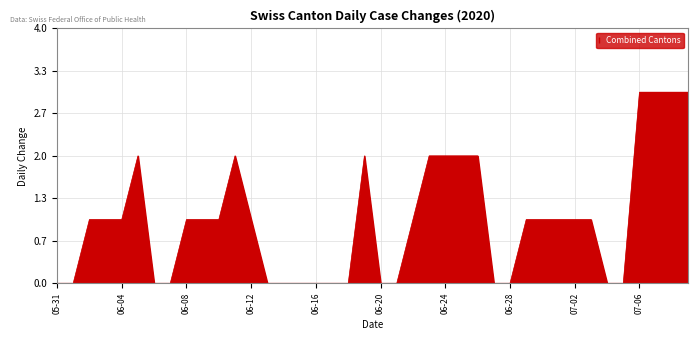

What is the difference between the maximum and minimum values?

3